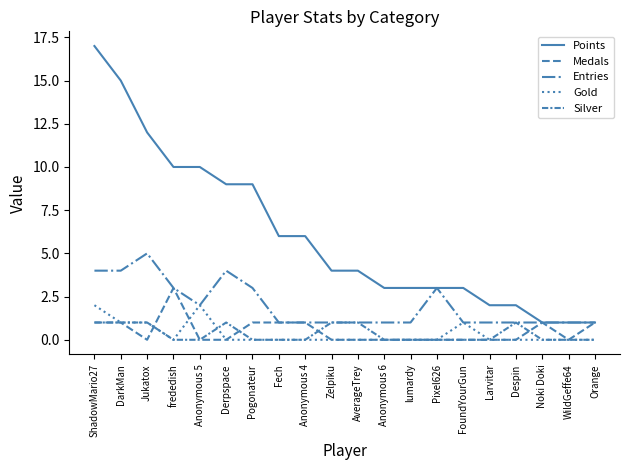

True or false: Entries and Gold cross at least once.

False